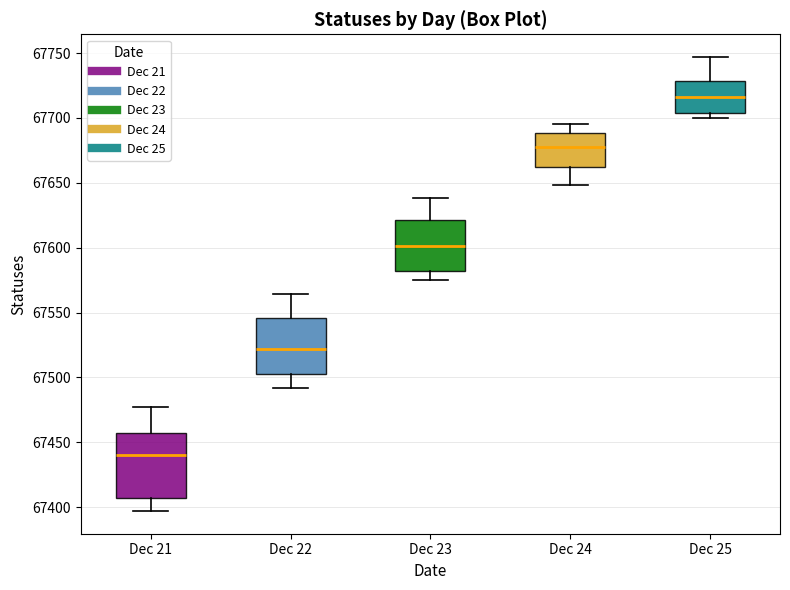

Reading left to right, transcribe this box plot: for each box, give where its median line is, the range the box spans, and where its two whiskers end, as read against the y-axis. The values are not printed on the chart, so give them approximately, as read against the axis.

Dec 21: median 67440, box 67405 to 67460, whiskers 67395 to 67475
Dec 22: median 67520, box 67500 to 67545, whiskers 67490 to 67565
Dec 23: median 67600, box 67580 to 67620, whiskers 67575 to 67640
Dec 24: median 67680, box 67660 to 67690, whiskers 67650 to 67695
Dec 25: median 67715, box 67705 to 67730, whiskers 67700 to 67745